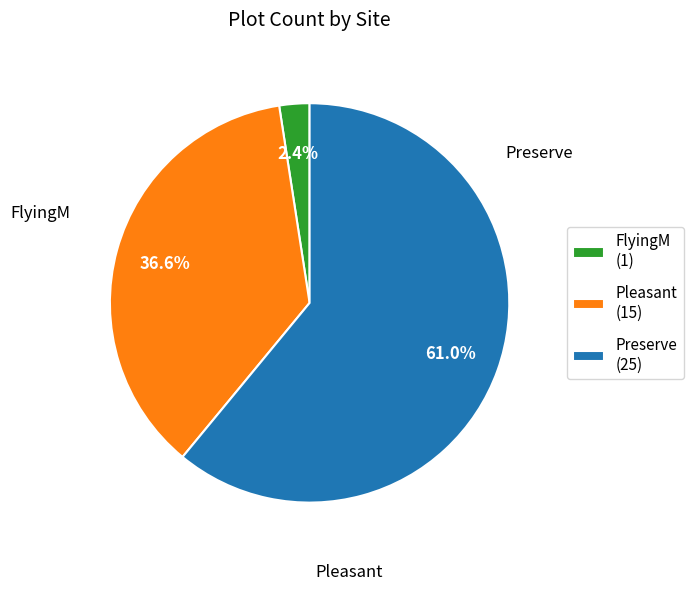

Which slice is the largest?

Preserve